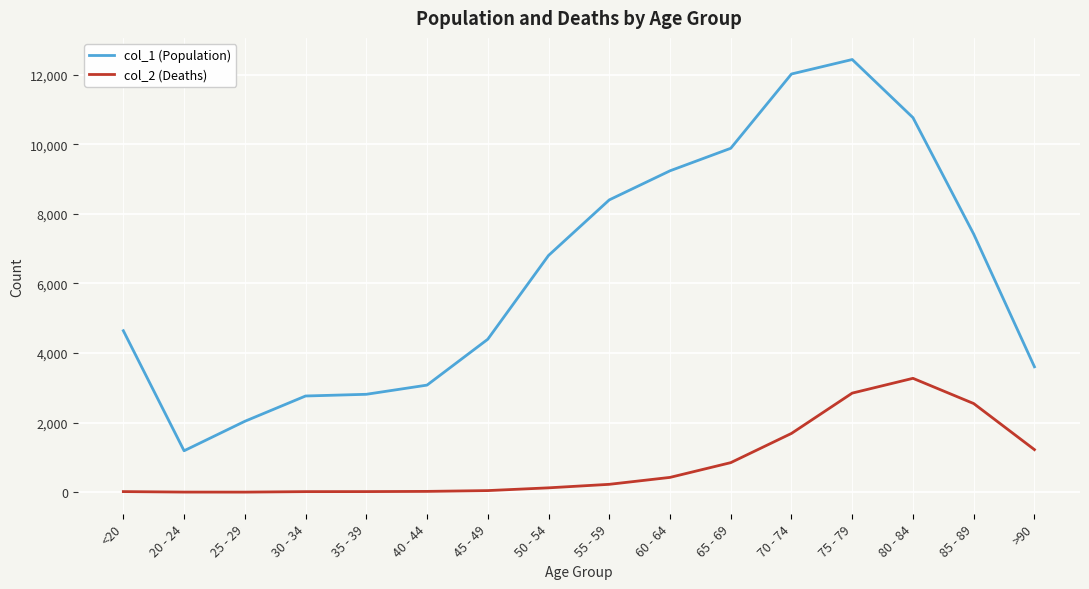

Count the number of data series in this chart.

2